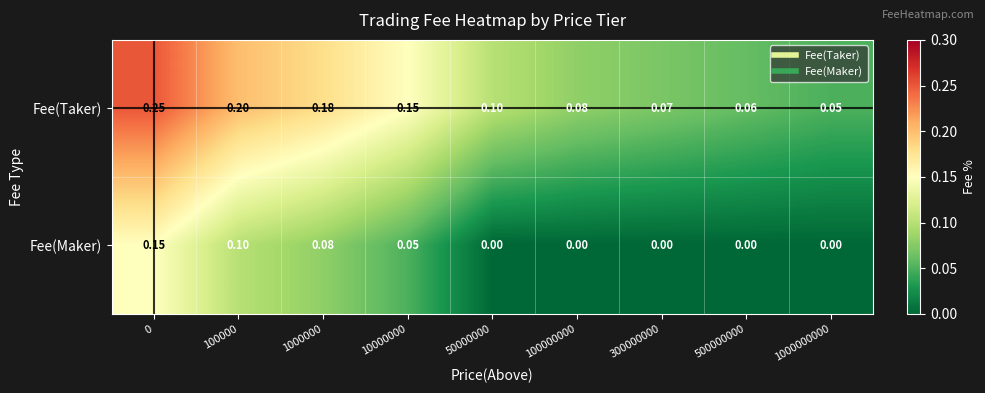

How many distinct data groups are displayed?

2